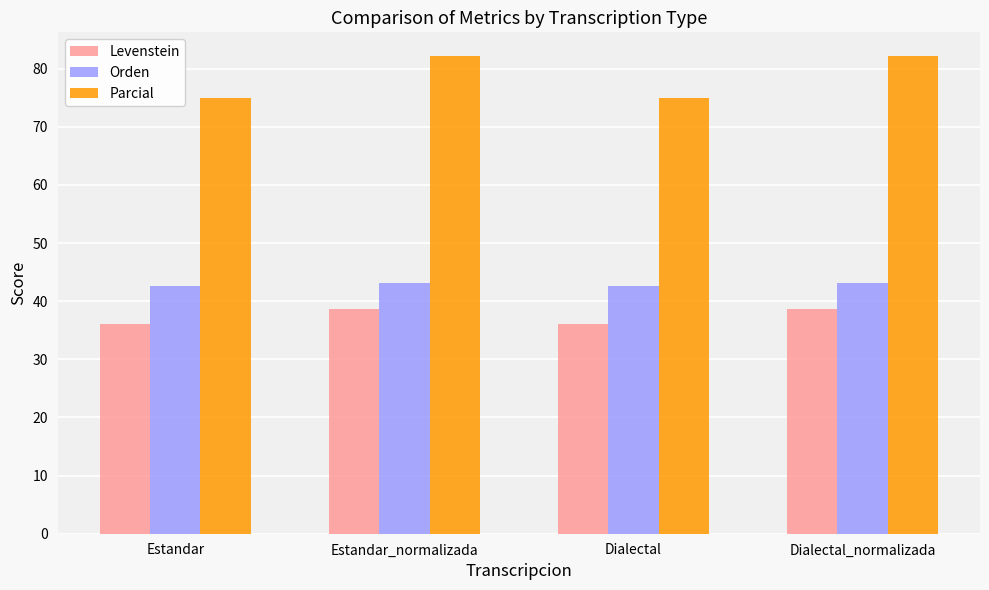

Does the chart contain stacked bars?

No